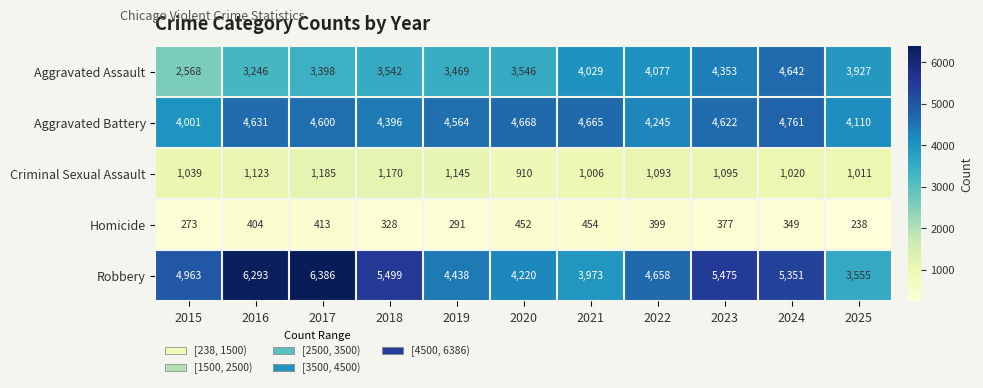

How many data points in Aggravated Assault are less than 3546?

5